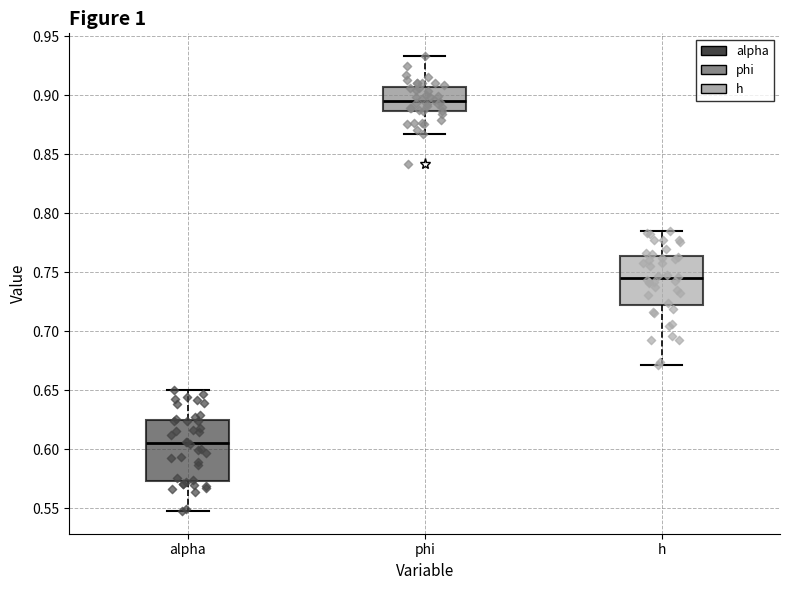

Which box is the tallest, from its lower edge to its upper edge?

alpha